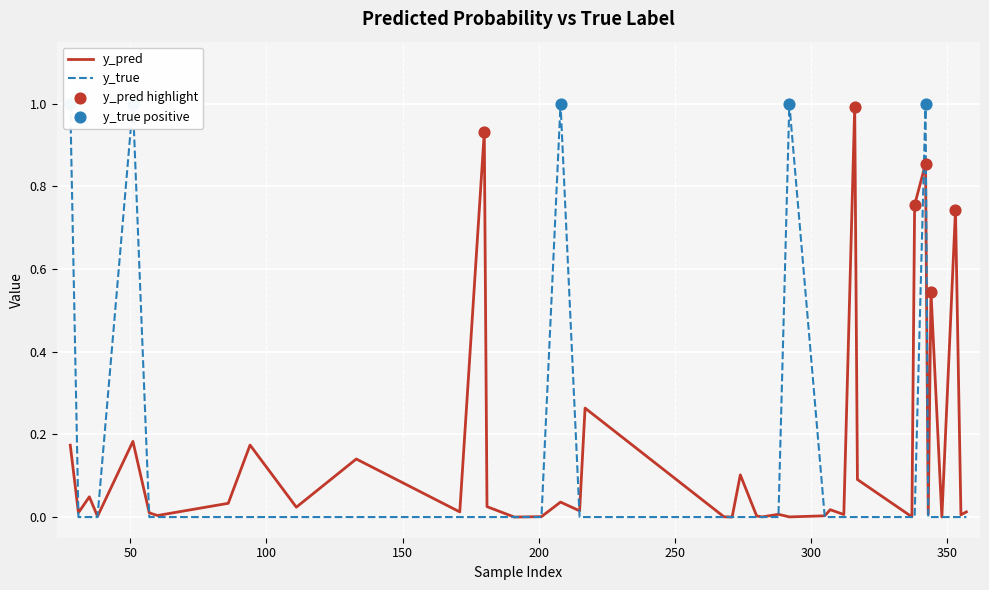

Which series reaches the minimum Y coordinate?

y_true